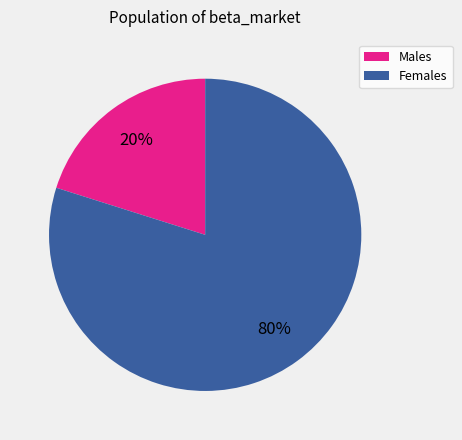

Rank the categories by value from highest to lowest.

Females, Males